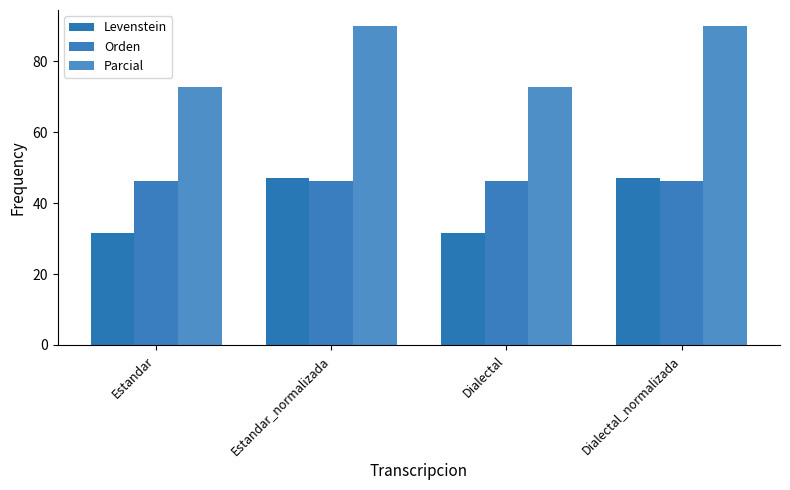

Rank the series by their average value, from highest to lowest.

Parcial, Orden, Levenstein